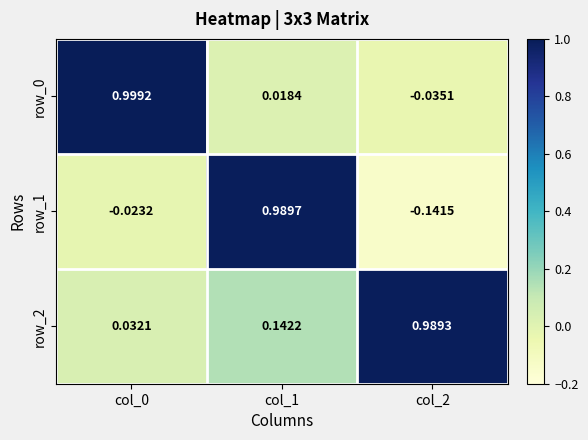

Which series changed the most between col_0 and col_2?

row_0